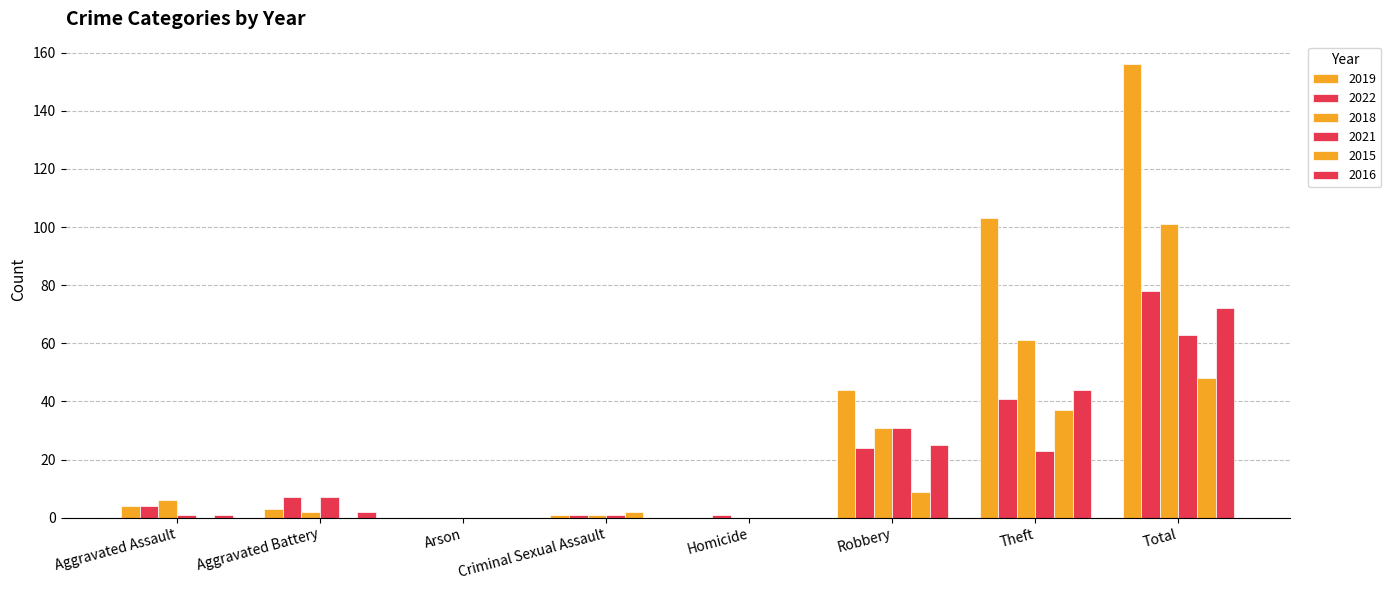

At Aggravated Assault, list the series in order from largest to smallest.

2018, 2019, 2022, 2021, 2016, 2015